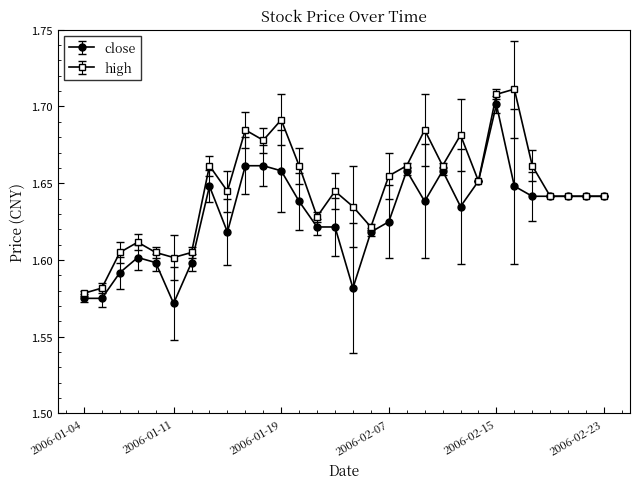

At how many categories does at least one series exceed 1?

30